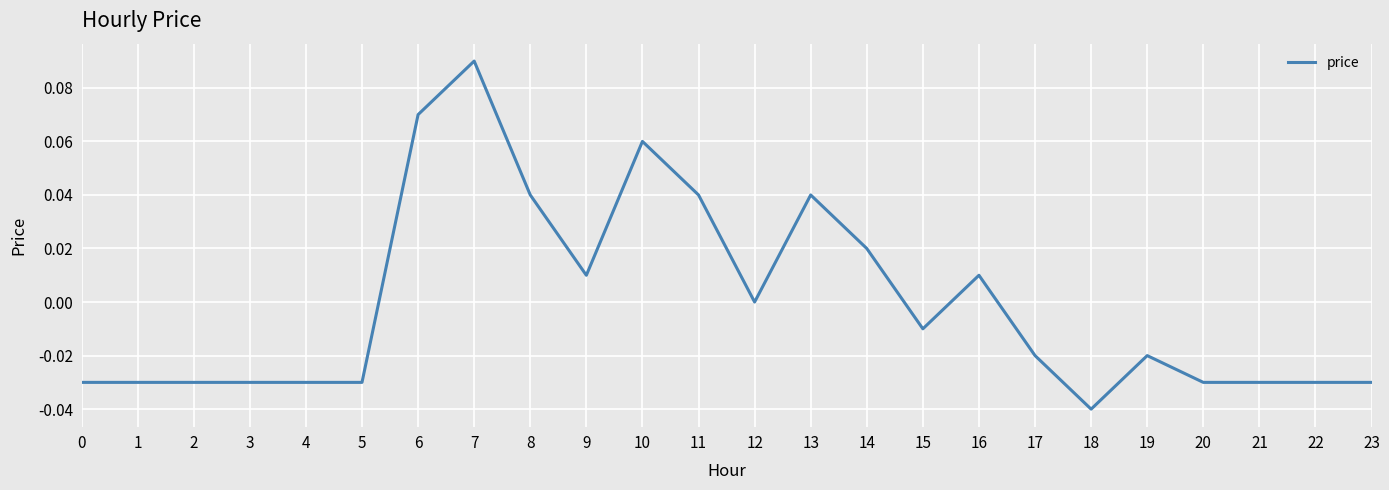

The chart shows a value of -0.1 at 23. True or false?

False